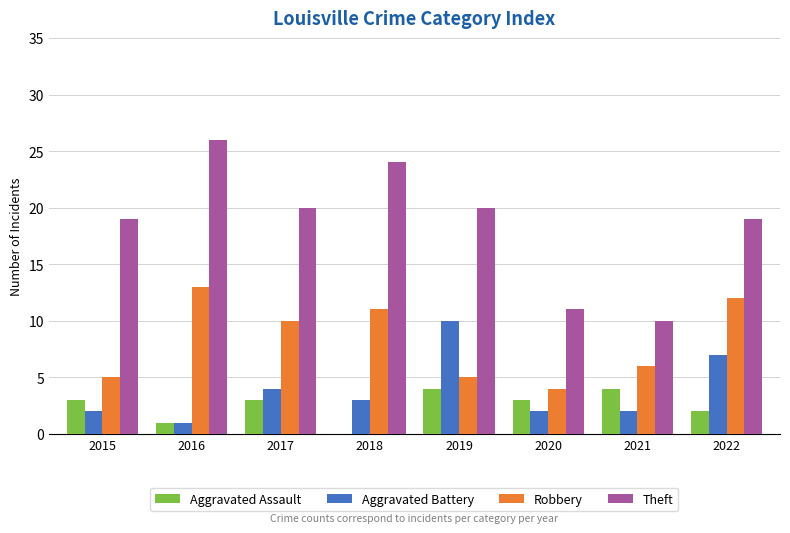

What is the approximate value of Robbery at 2016?

13